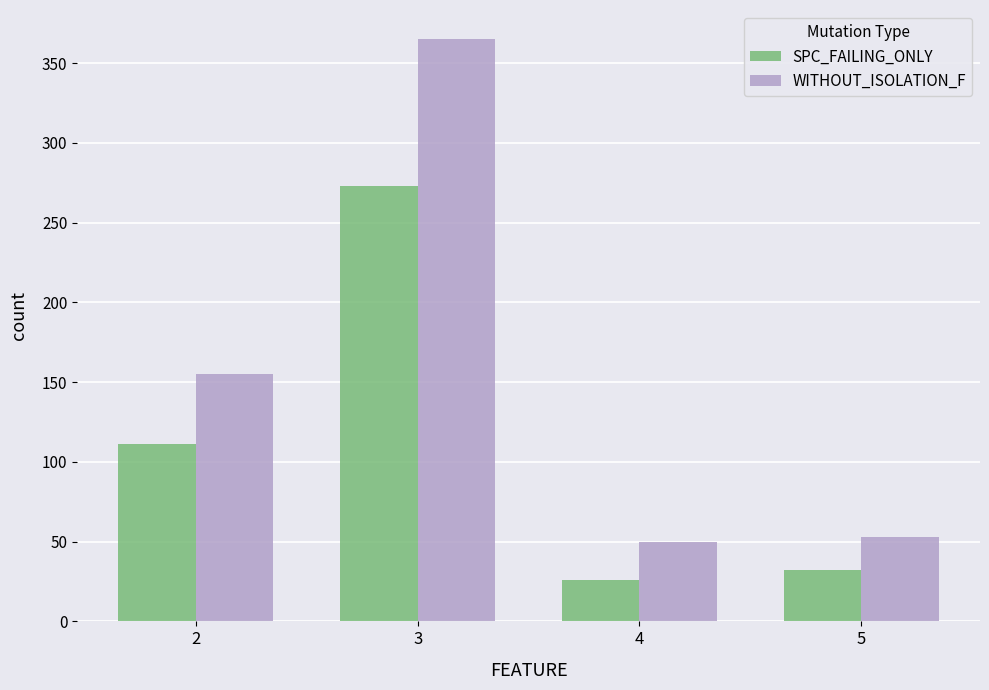

Between 3 and 5, which series saw the biggest shift?

WITHOUT_ISOLATION_F